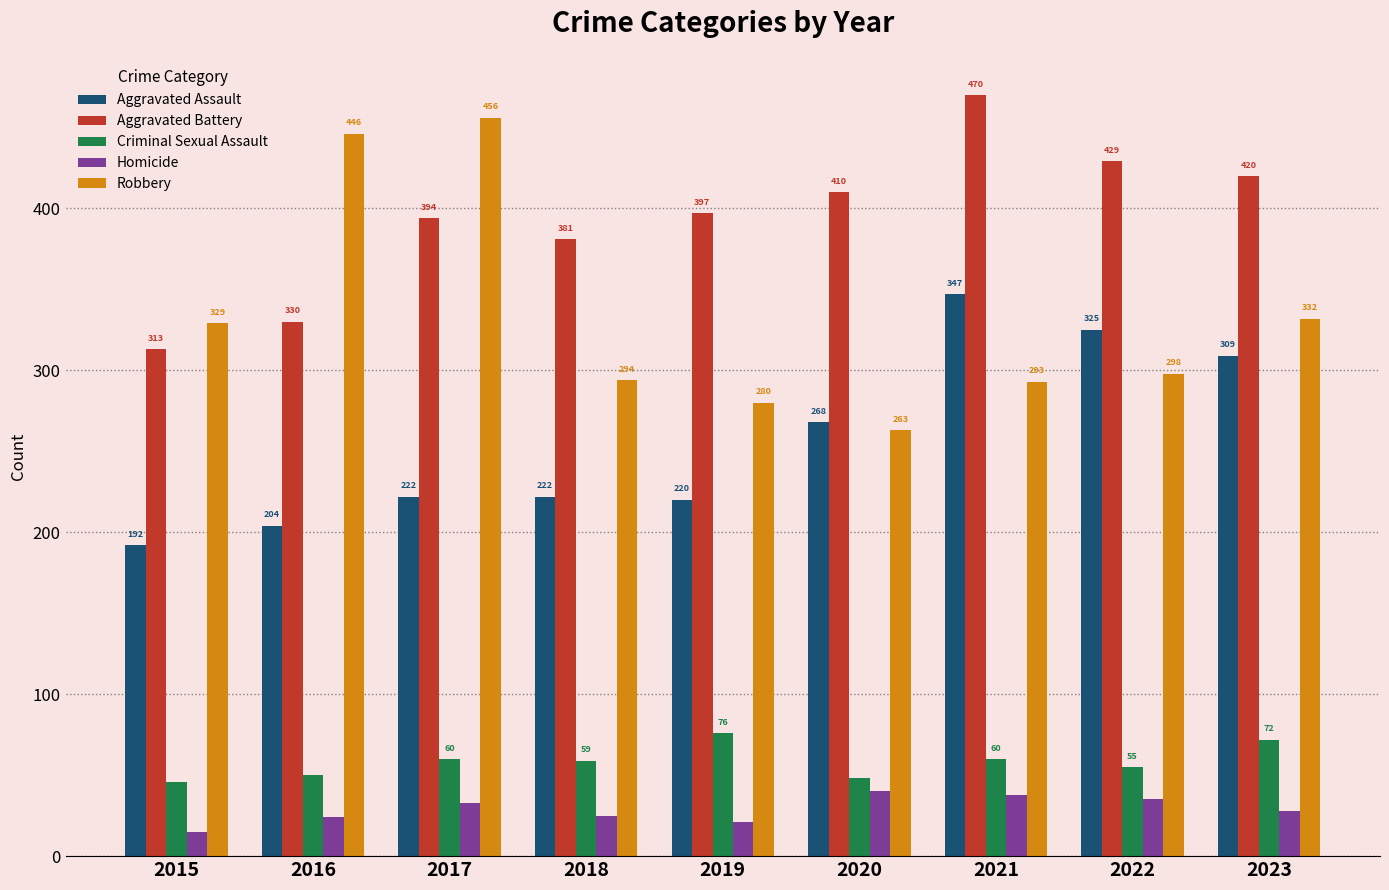

Rank the series by their maximum value, from highest to lowest.

Aggravated Battery, Robbery, Aggravated Assault, Criminal Sexual Assault, Homicide